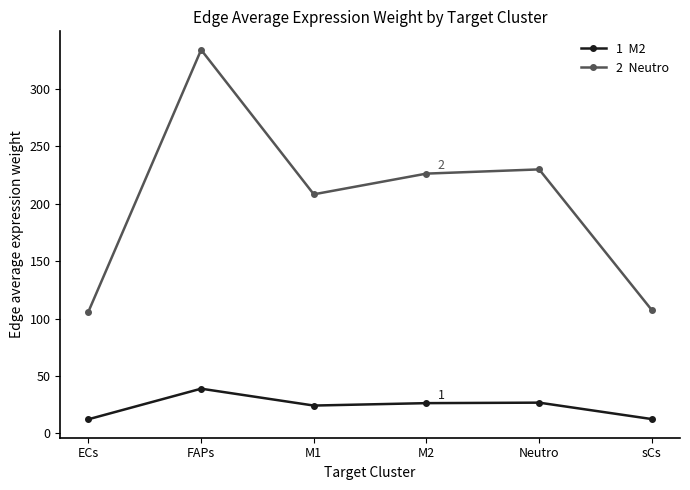

Count the number of data series in this chart.

2